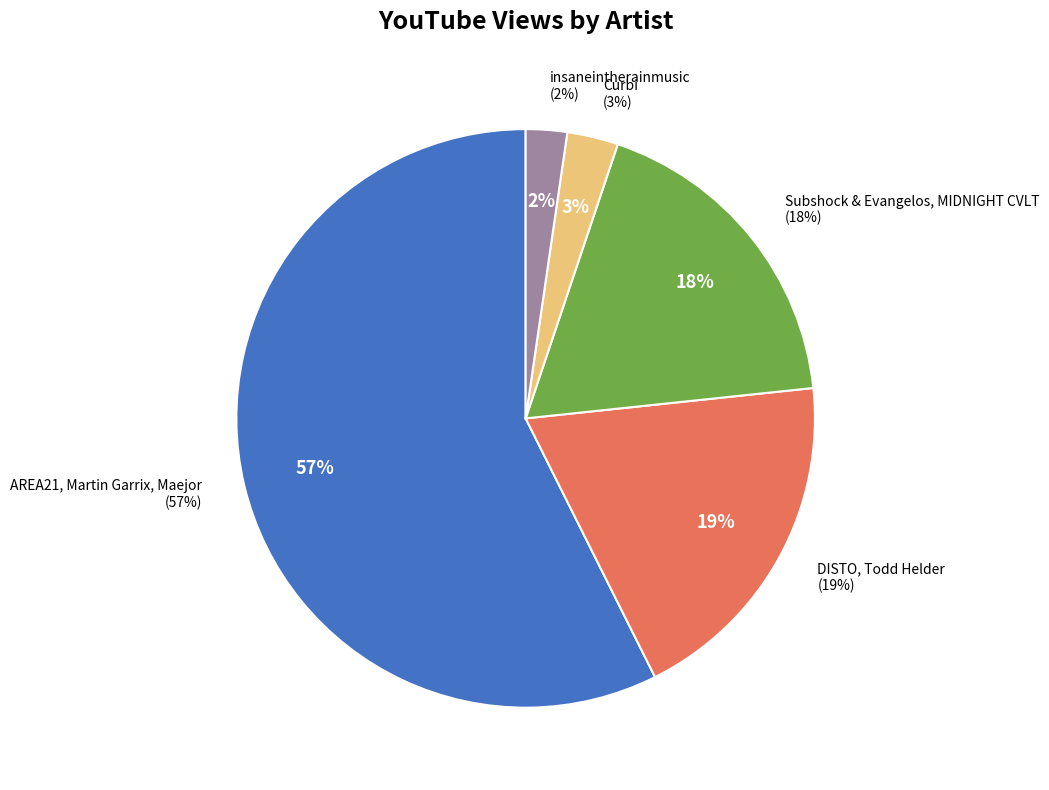

True or false: Curbi accounts for 3% of the total.

True